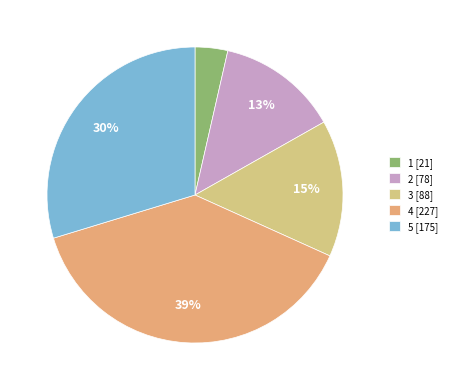

Rank the categories by value from lowest to highest.

1, 2, 3, 5, 4